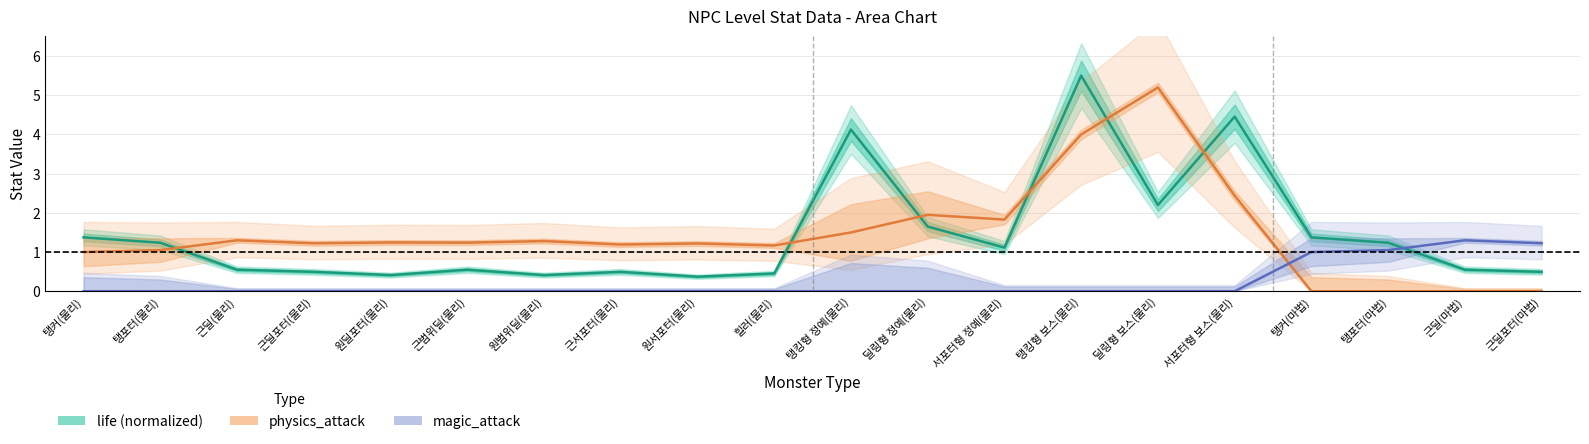

At which category does physics_attack reach its first local valley?

근딜포터(물리)